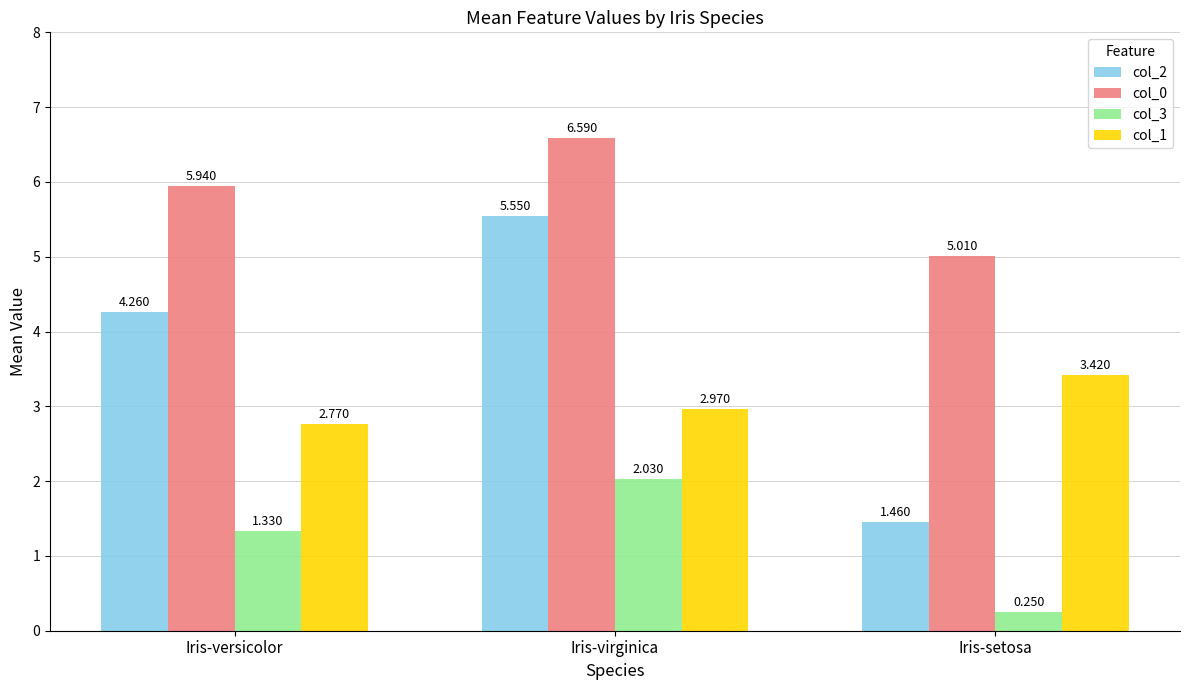

What is the total value across all series at Iris-setosa?

10.1